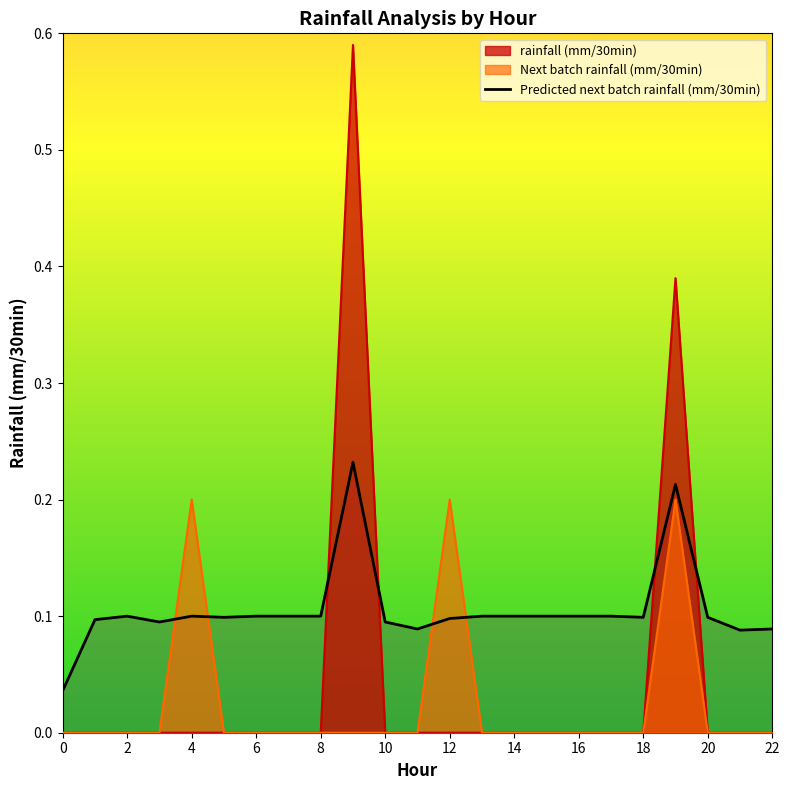

What is the difference between the maximum and minimum values in the Next batch rainfall (mm/30min) series?

0.2